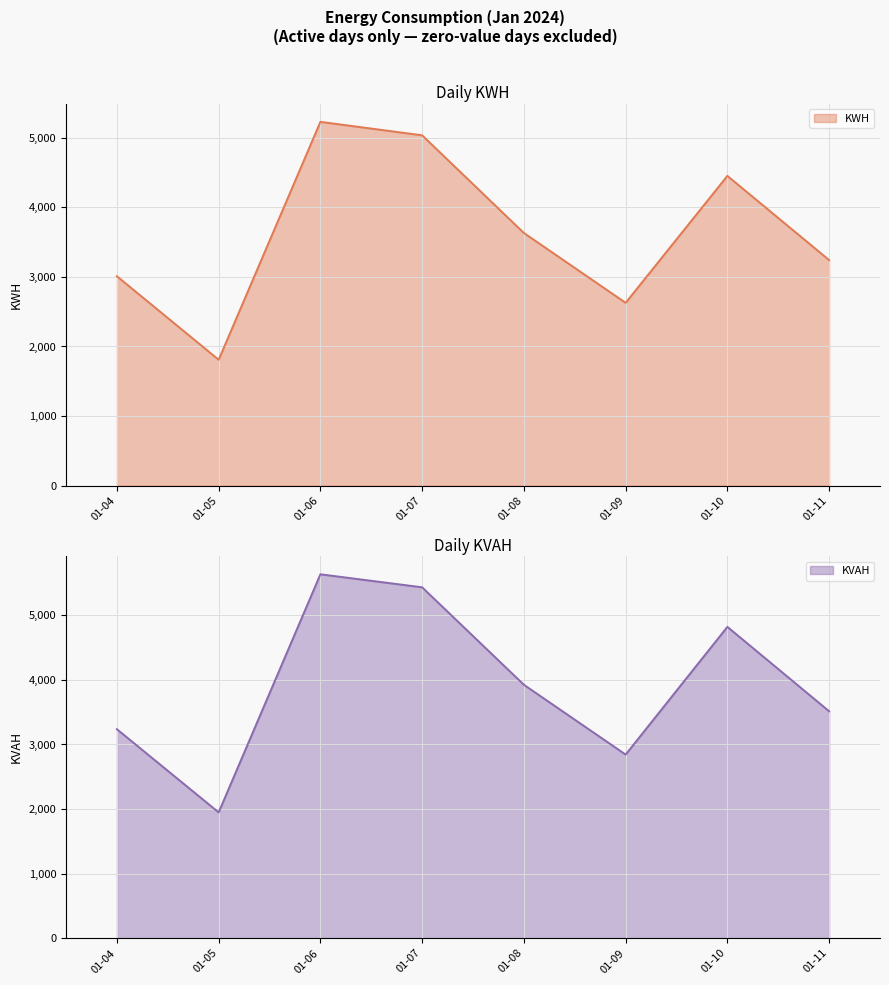

Reading left to right, list all the values displayed in this chart.

KWH: 01-04=3010.4	01-05=1809.3	01-06=5230.4	01-07=5036.8	01-08=3632.1	01-09=2628.0	01-10=4453.0	01-11=3242.5
KVAH: 01-04=3236.7	01-05=1947.9	01-06=5637.9	01-07=5436.0	01-08=3925.4	01-09=2843.8	01-10=4822.9	01-11=3514.8